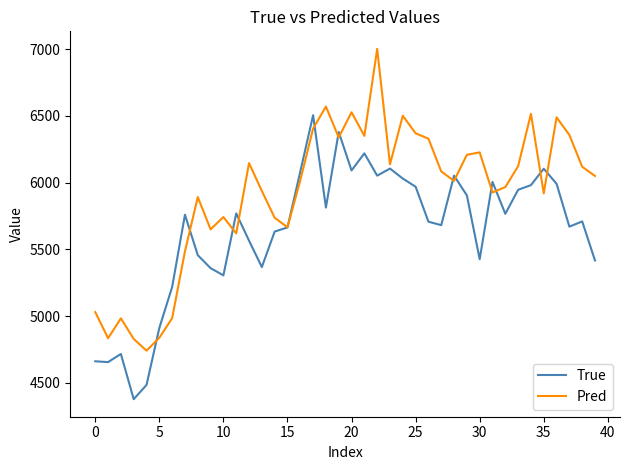

What is the greatest value displayed?

7002.0